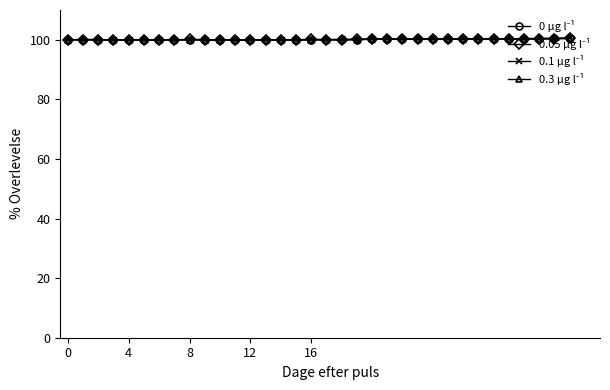

What is the minimum value shown in the chart?

99.8